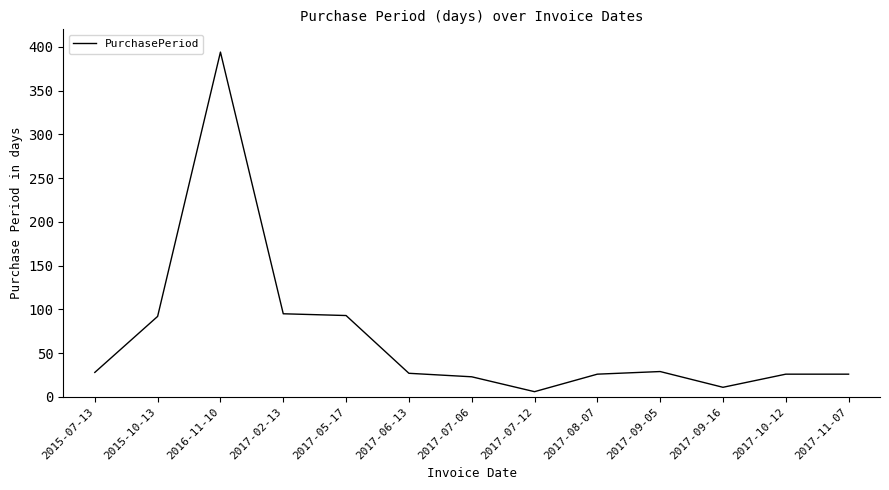

Is it true that the value at 2017-08-07 is 26?

True